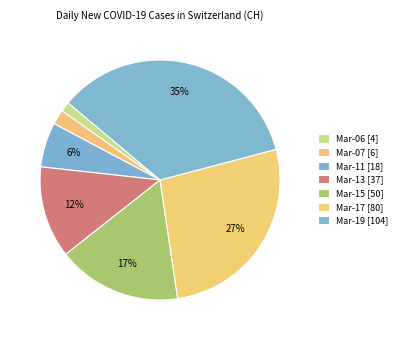

How many slices are in this pie chart?

7